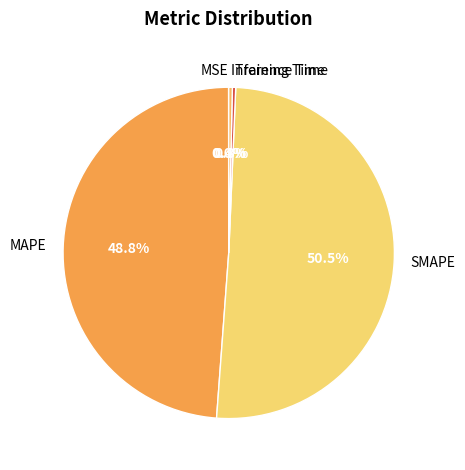

Does any single category account for the majority?

Yes